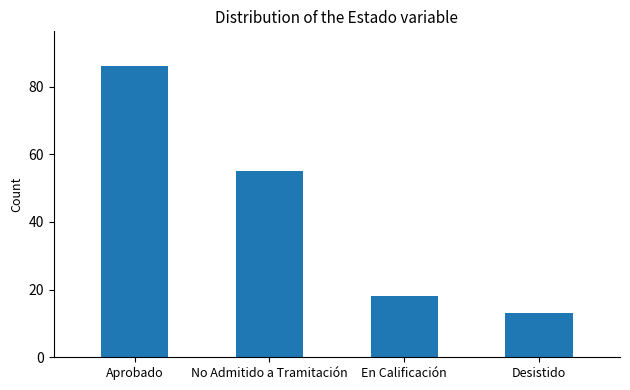

Which category has the highest value across all series?

Aprobado